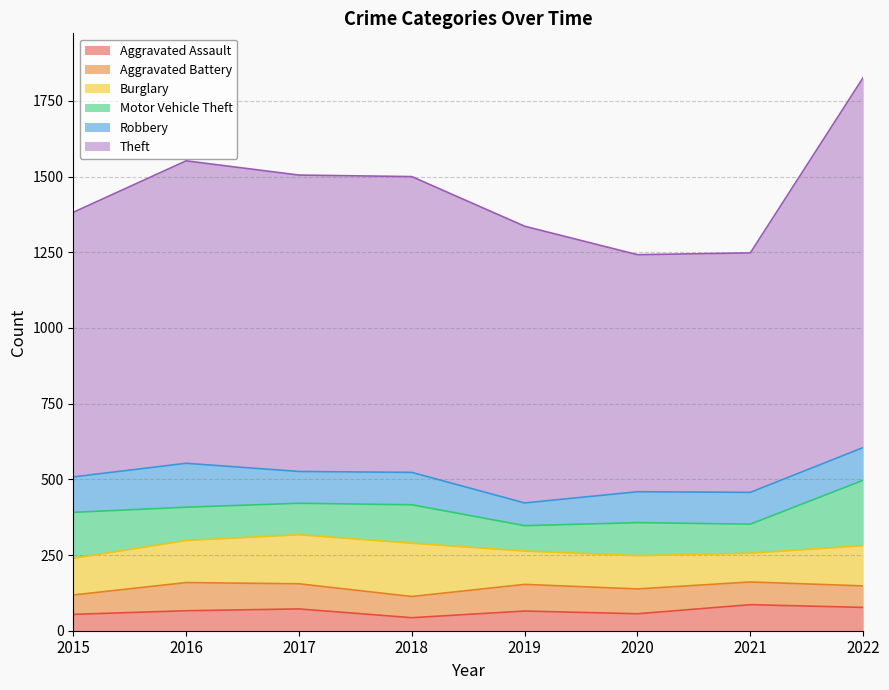

Read the Motor Vehicle Theft value at 2019, to the nearest 5.

85